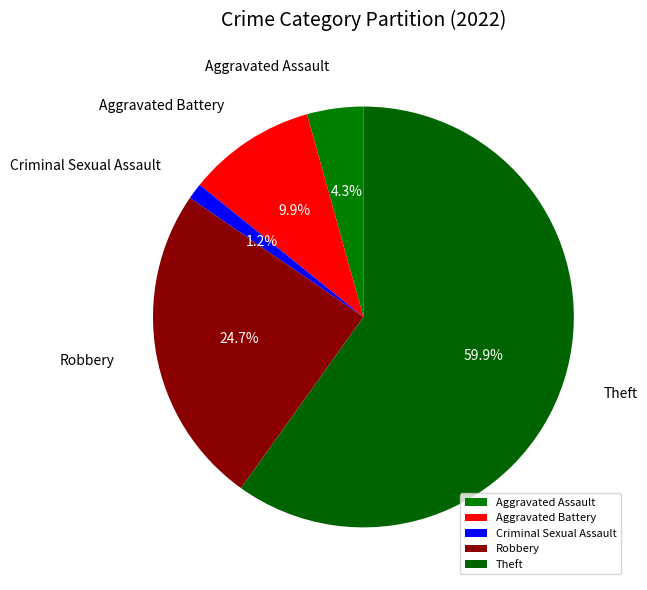

Which category has the biggest portion of the pie?

Theft